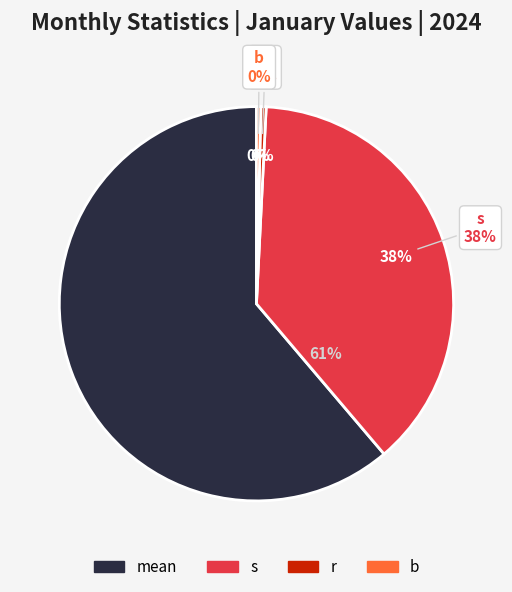

Count the number of slices in the pie.

4